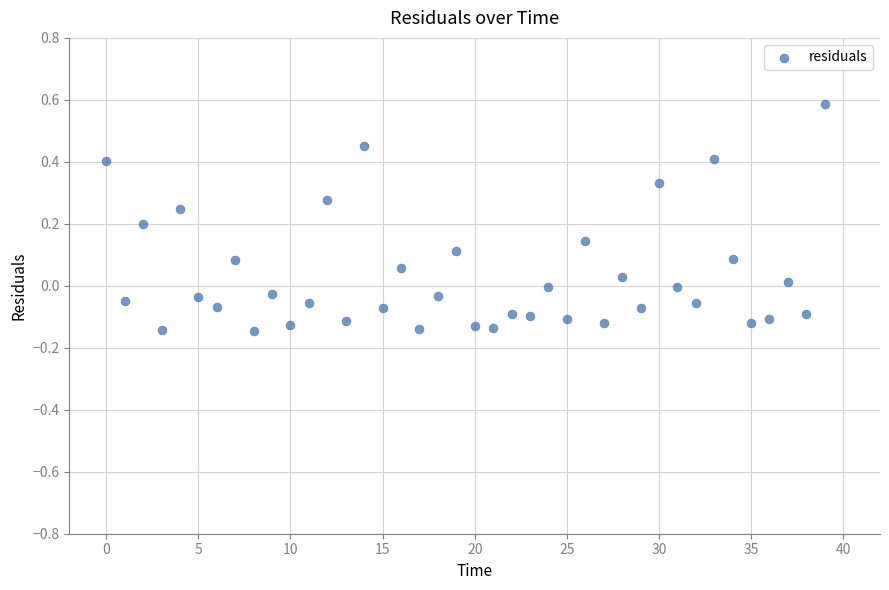

What is the range of Y values (max minus min)?

0.7